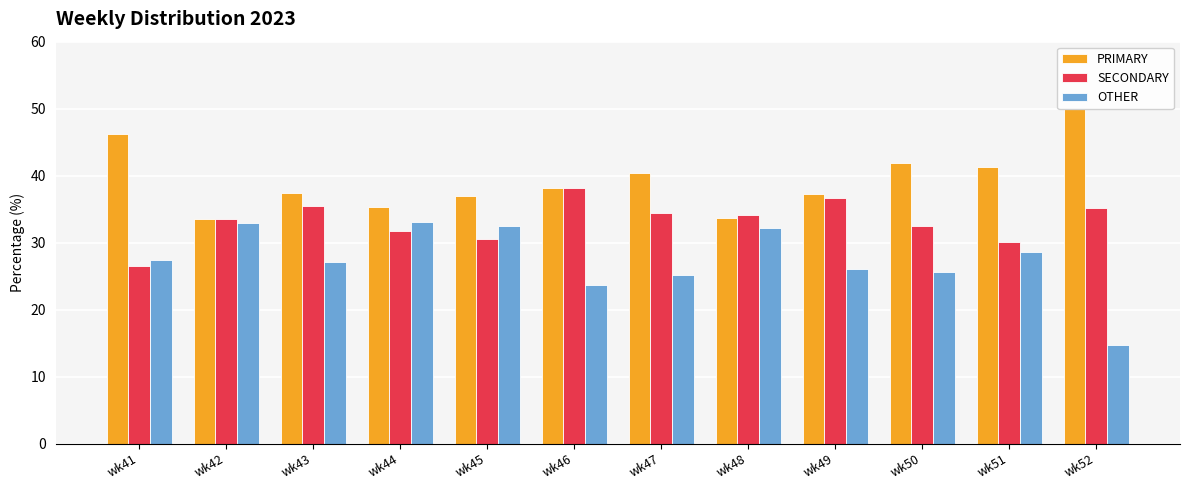

What is the value of the SECONDARY bar at the 7th from the left?

34.5